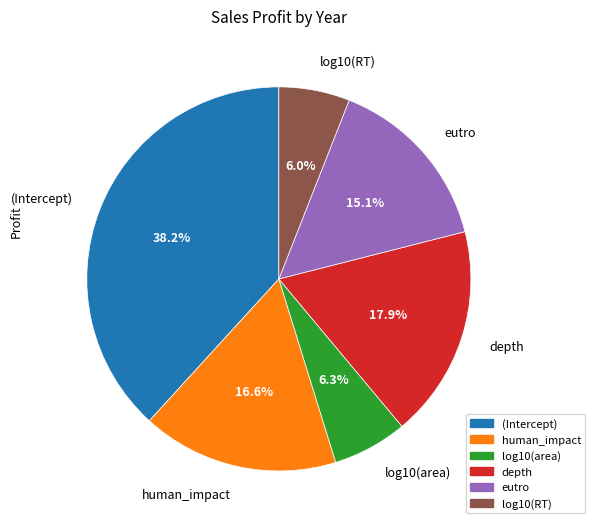

Is there a majority slice in this chart?

No